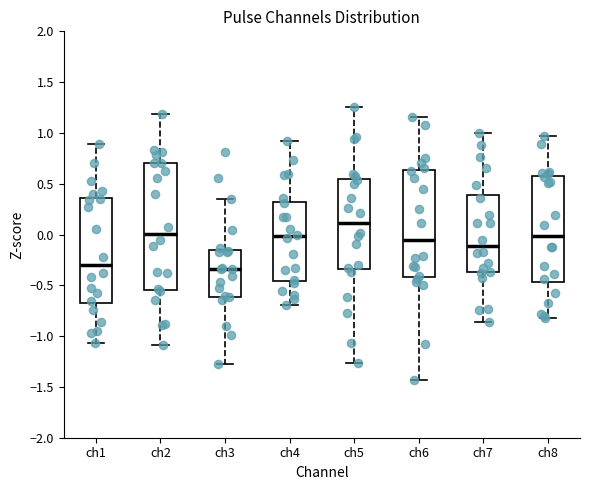

Reading left to right, transcribe this box plot: for each box, give where its median line is, the range the box spans, and where its two whiskers end, as read against the y-axis. The values are not printed on the chart, so give them approximately, as read against the axis.

ch1: median -0.30, box -0.70 to 0.35, whiskers -1.05 to 0.90
ch2: median 0.00, box -0.55 to 0.70, whiskers -1.10 to 1.20
ch3: median -0.35, box -0.60 to -0.15, whiskers -1.25 to 0.35
ch4: median 0.00, box -0.45 to 0.30, whiskers -0.70 to 0.90
ch5: median 0.10, box -0.35 to 0.55, whiskers -1.25 to 1.25
ch6: median -0.05, box -0.40 to 0.65, whiskers -1.45 to 1.15
ch7: median -0.10, box -0.35 to 0.40, whiskers -0.85 to 1.00
ch8: median 0.00, box -0.45 to 0.55, whiskers -0.80 to 0.95